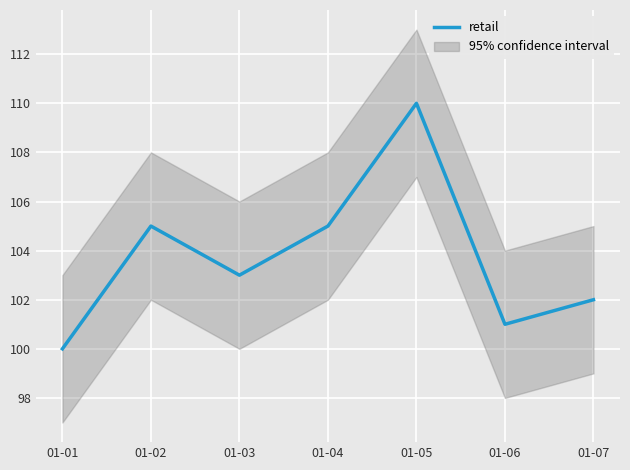

List the labels in order of value, smallest first.

01-01, 01-06, 01-07, 01-03, 01-02, 01-04, 01-05